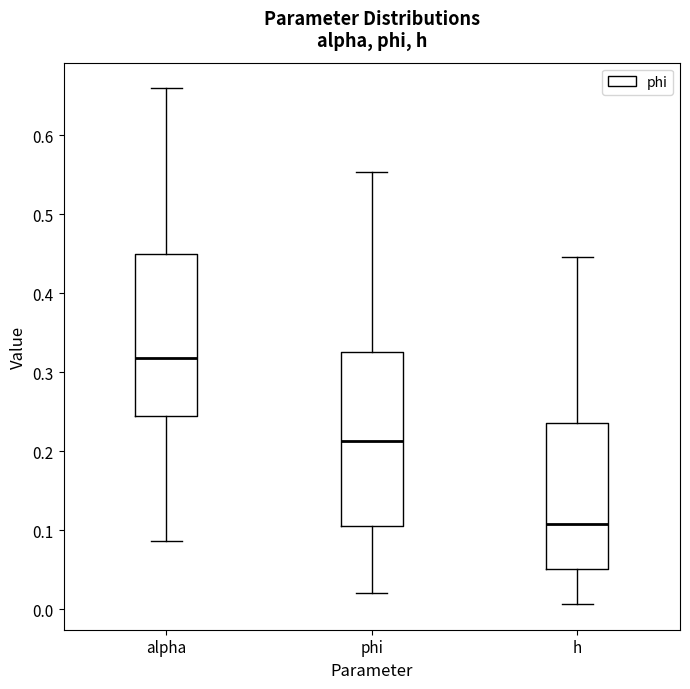

Which box is the tallest, from its lower edge to its upper edge?

phi